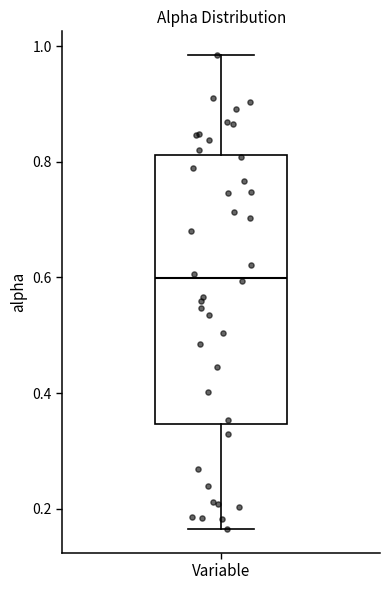

Transcribe this box plot: give where the median line is, the range the box spans, and where the two whiskers end, as read against the y-axis. The values are not printed on the chart, so give them approximately, as read against the axis.

median 0.60, box 0.34 to 0.82, whiskers 0.16 to 0.98